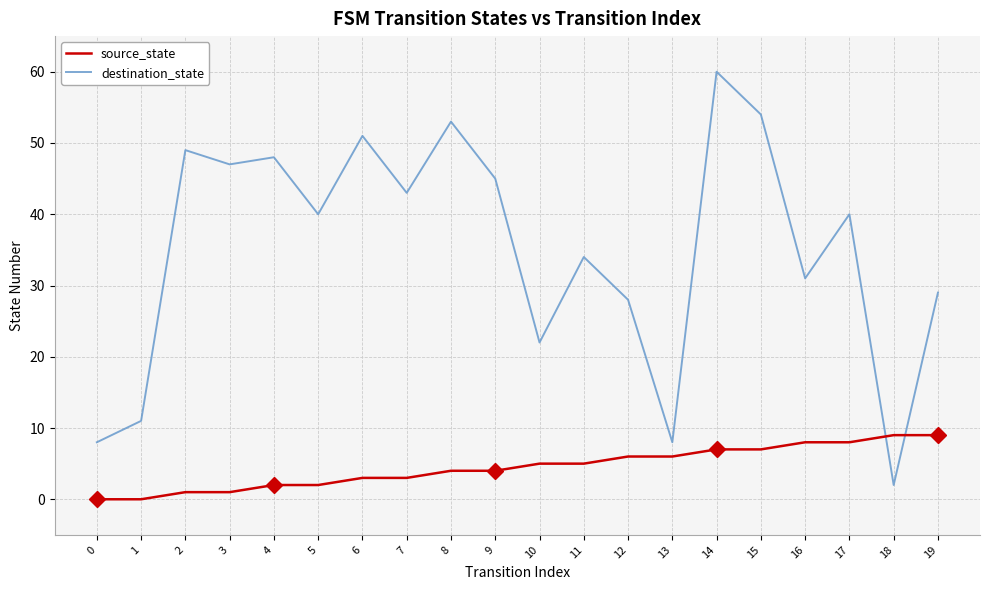

Does the chart have visible grid lines?

Yes